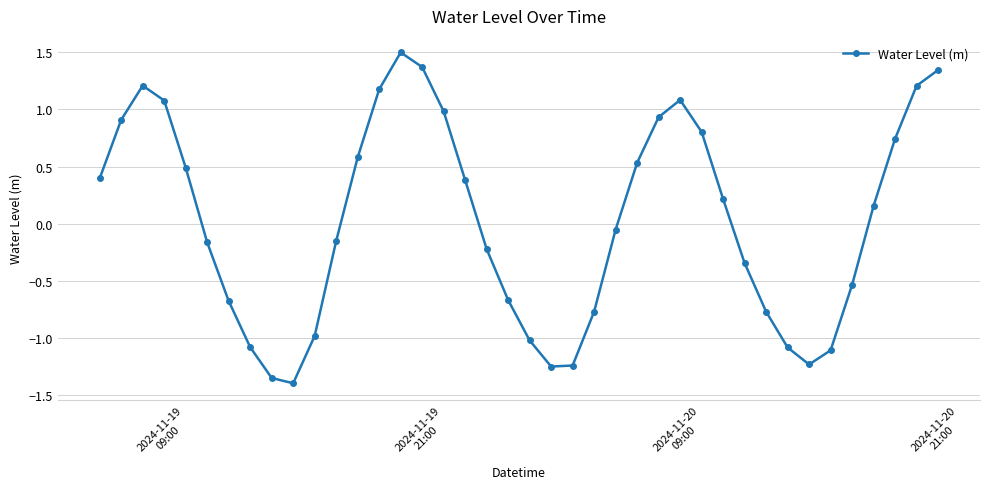

What is the difference between the maximum and minimum values?

2.9